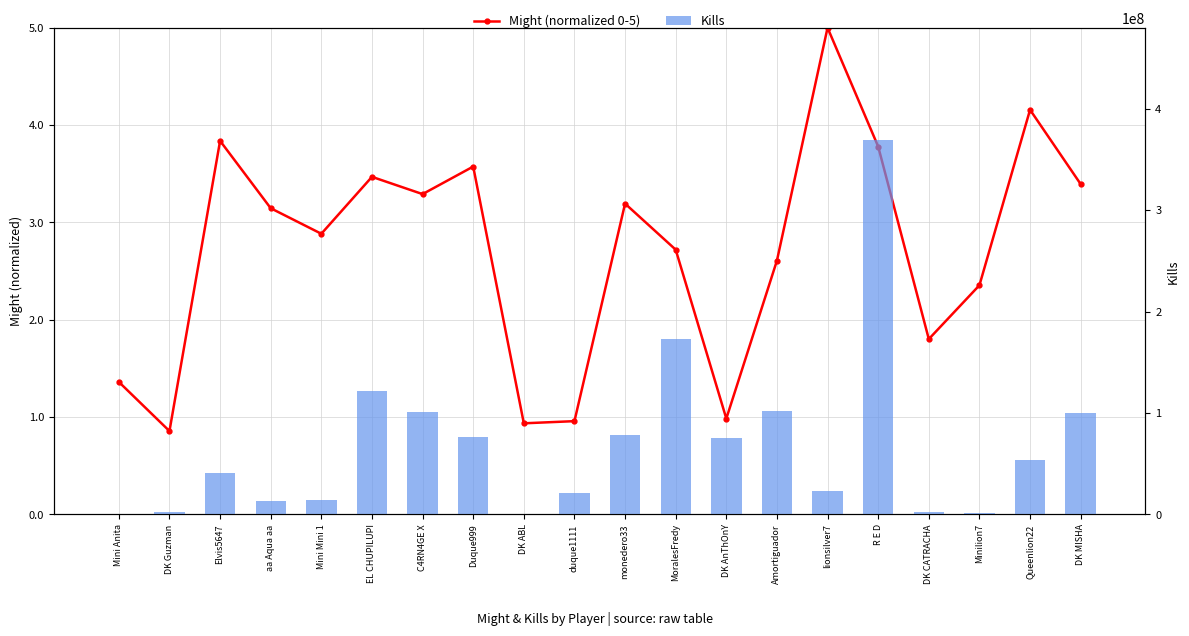

Is the value of Might (normalized 0-5) at R E D greater than the value of Kills at monedero33?

No